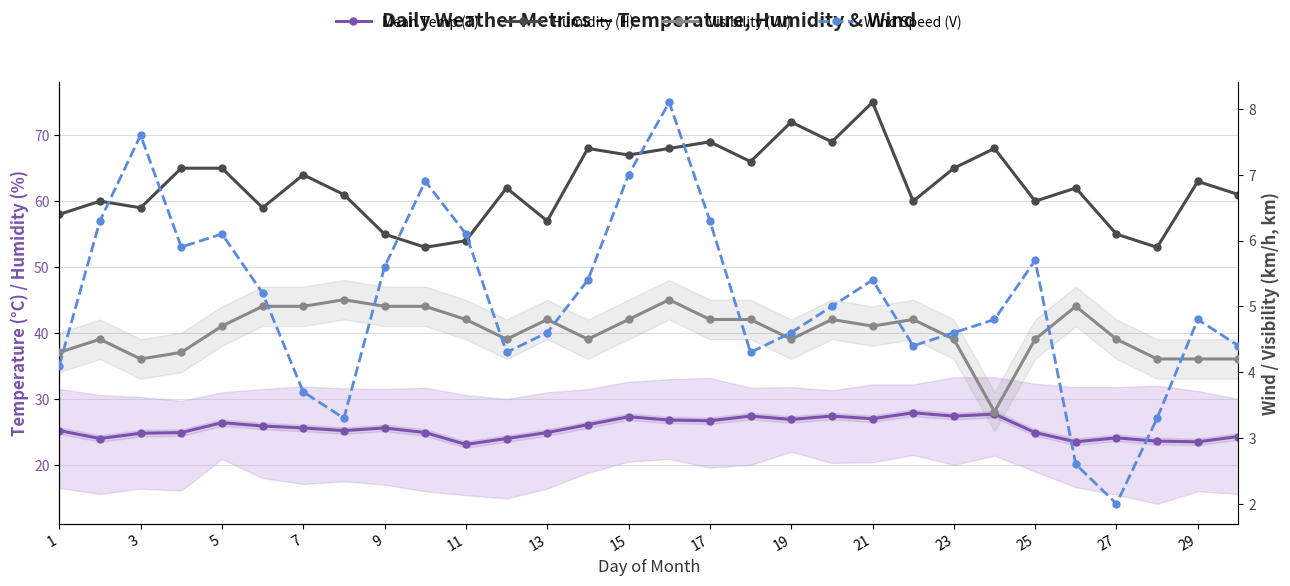

Is the value of Humidity (H) at 18 greater than the value of Wind Speed (V) at 19?

Yes